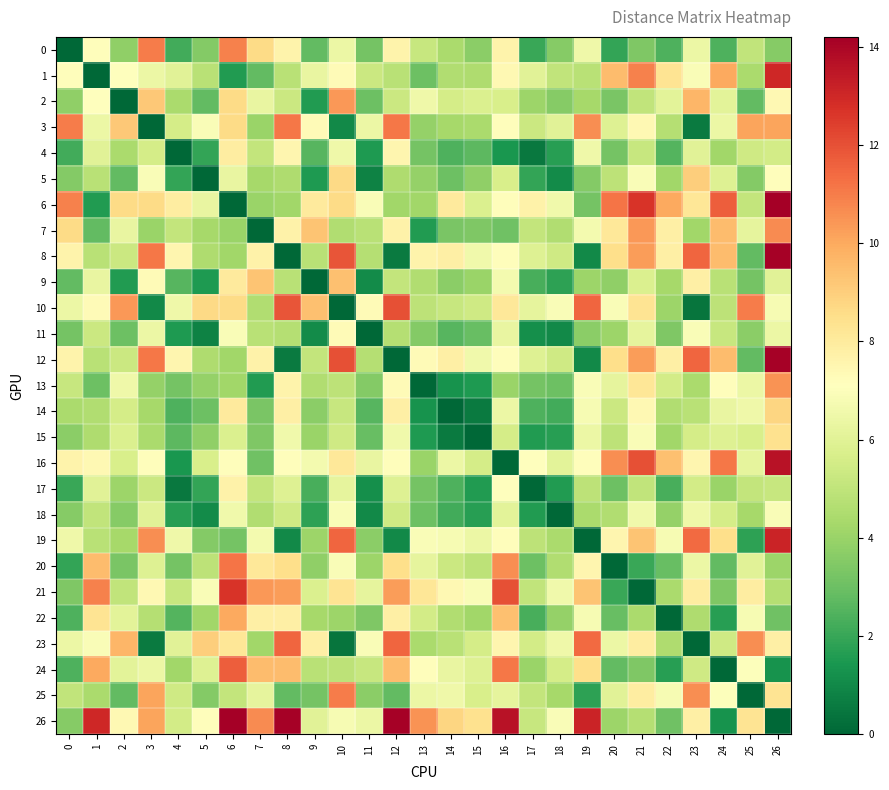

How many series are shown in this chart?

27